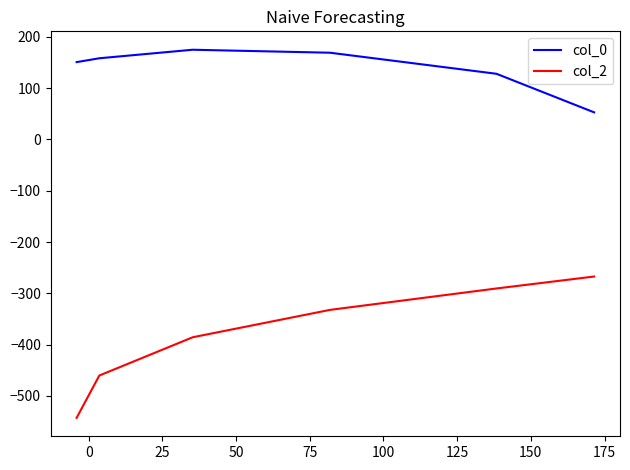

Which series has the widest spread of values?

col_2